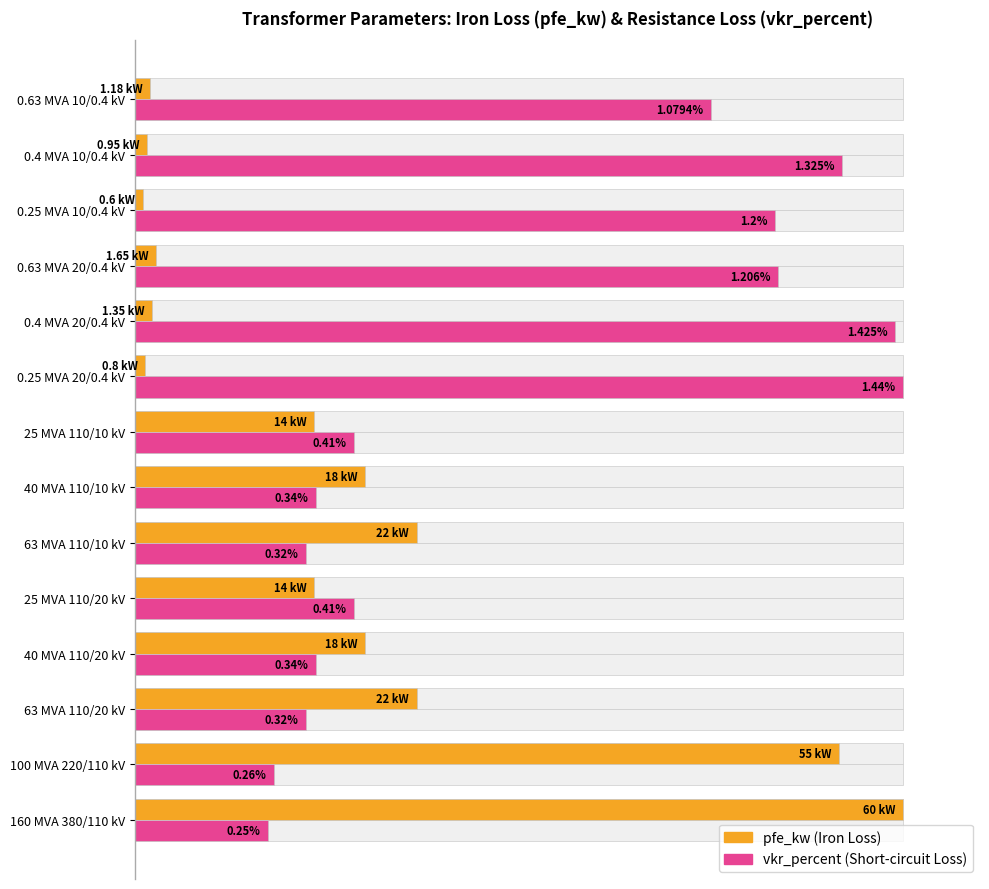

Which series has the widest spread of values?

pfe_kw